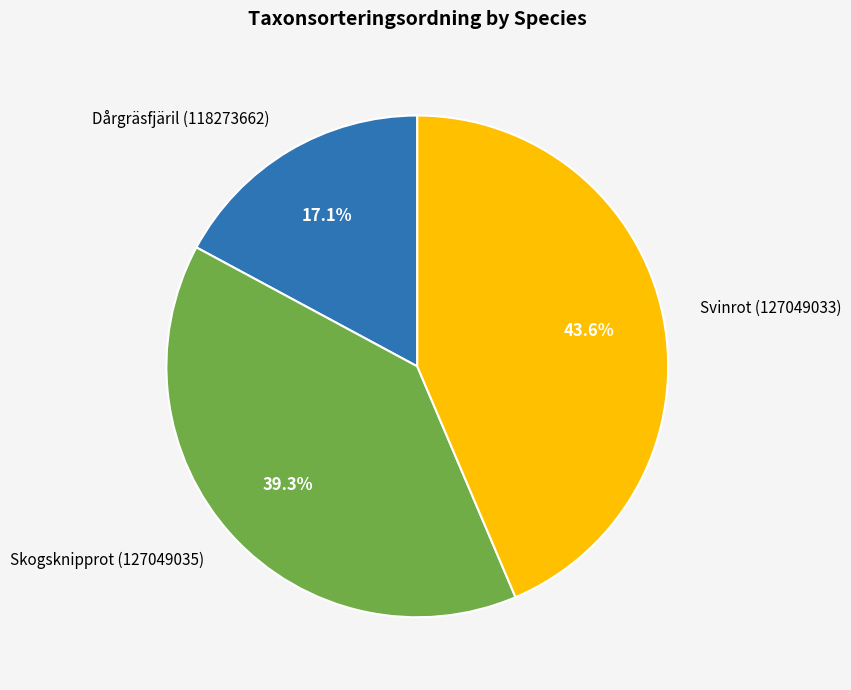

How much of the chart is everything except Dårgräsfjäril (118273662)?

82.9%